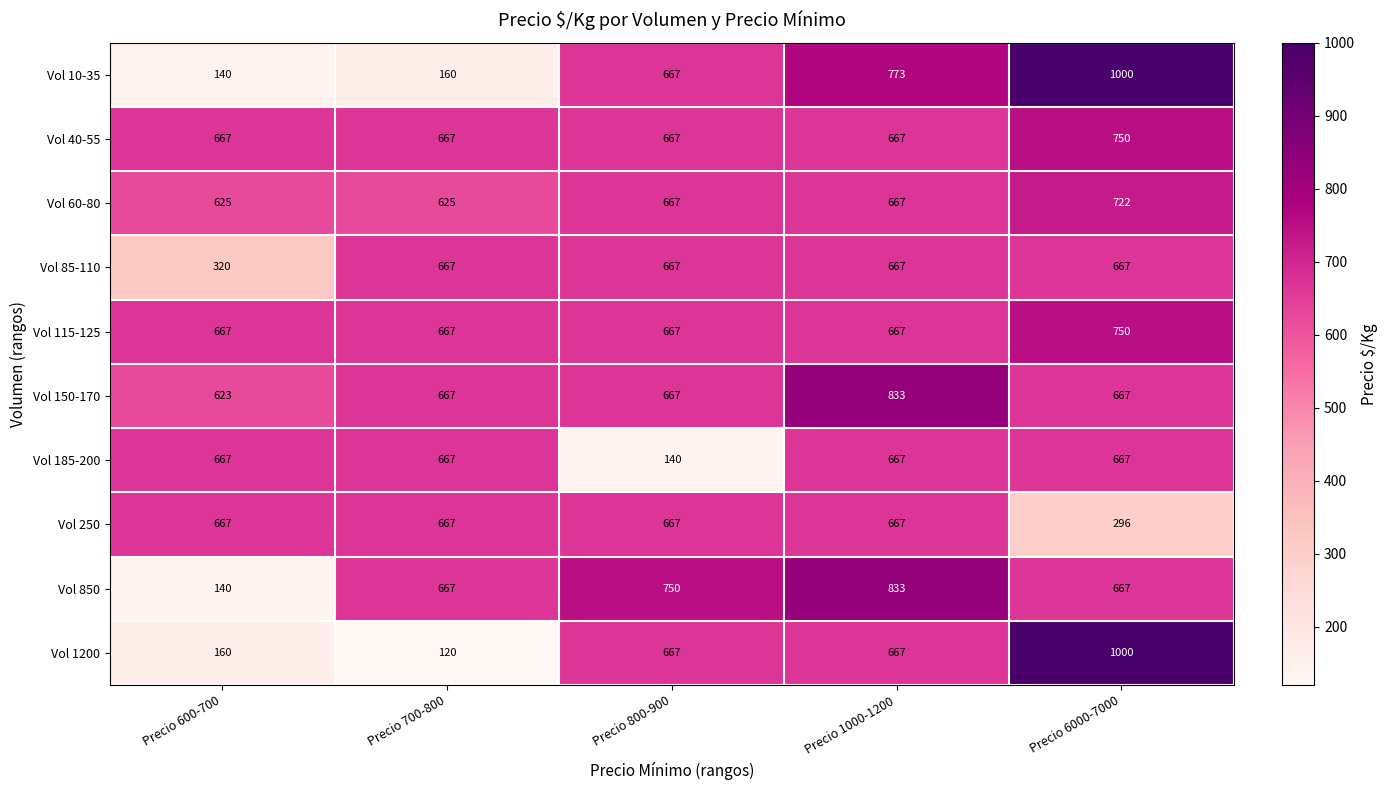

How many series are shown in this chart?

10